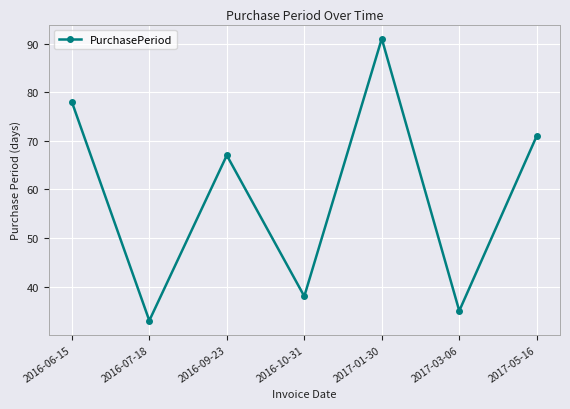

What is the value of the 7th point from the left?

71